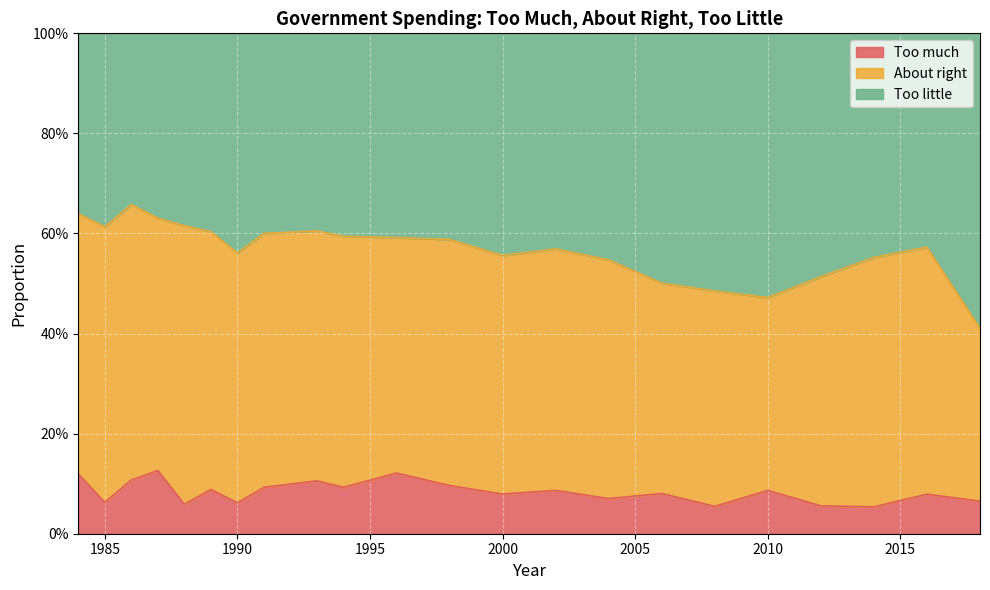

True or false: Too much has more than 1 points higher than both neighbors.

True